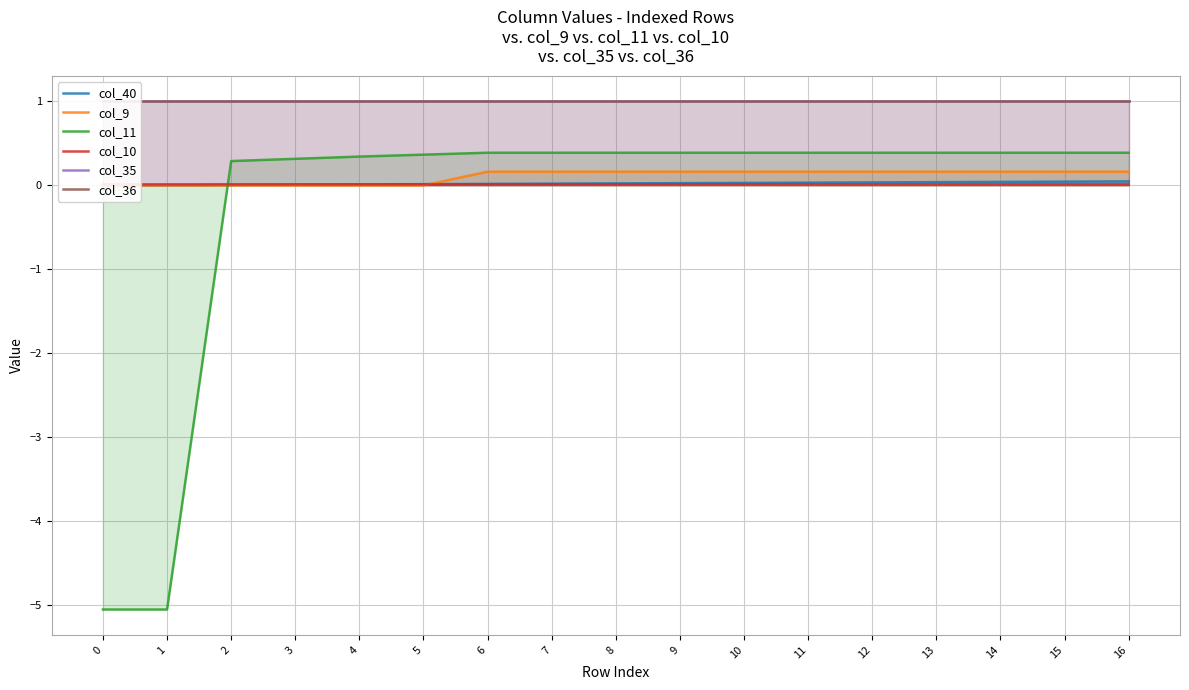

What is the approximate value of col_35 at 0?

1.0